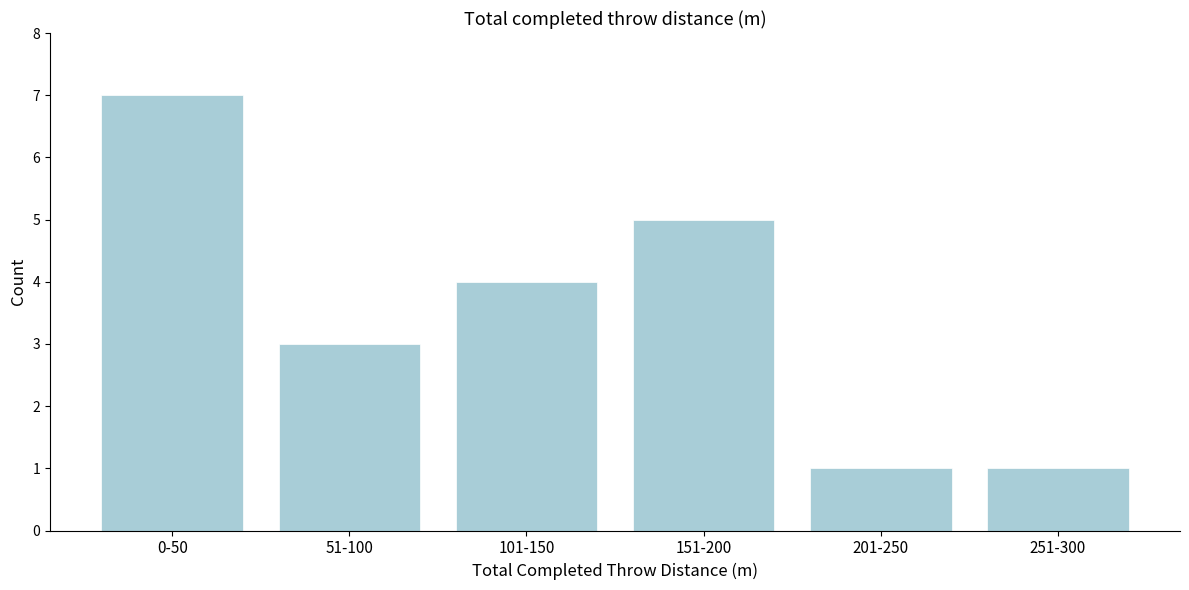

Reading left to right, transcribe all the data shown in this chart.

0-50=7	51-100=3	101-150=4	151-200=5	201-250=1	251-300=1